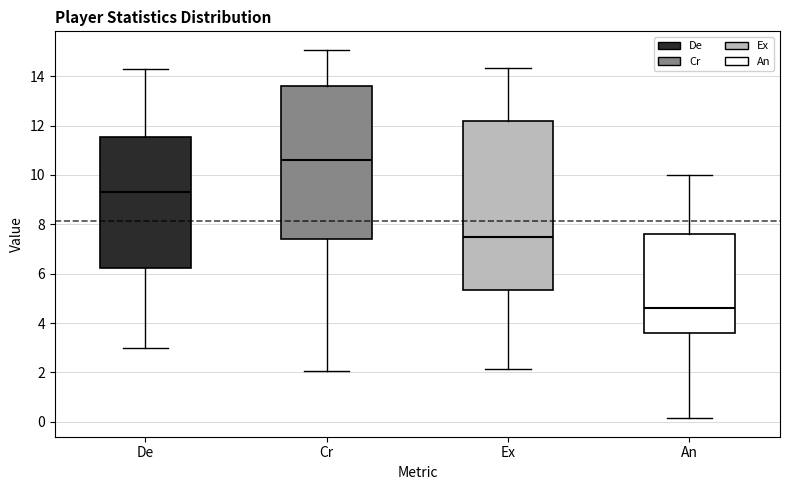

Where does the median line of the box for De sit on the y-axis? The values are not printed on the chart, so give them approximately, as read against the axis.

9.4